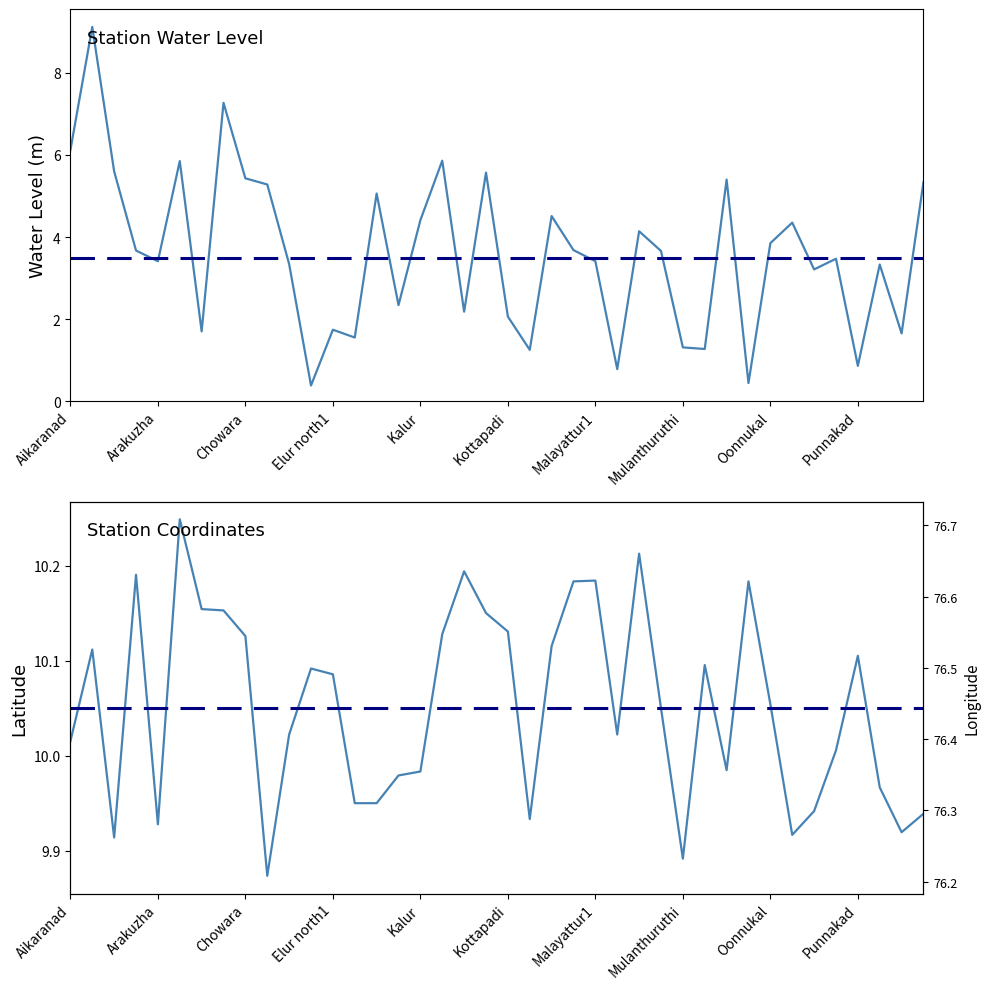

How many values in the lat series exceed 10?

25